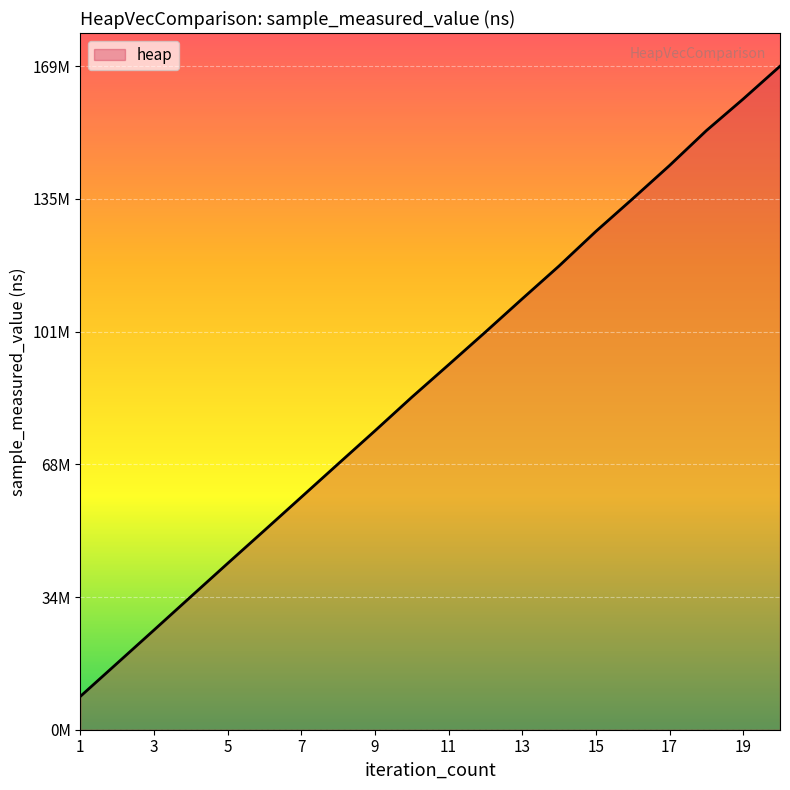

Does the chart have visible grid lines?

Yes